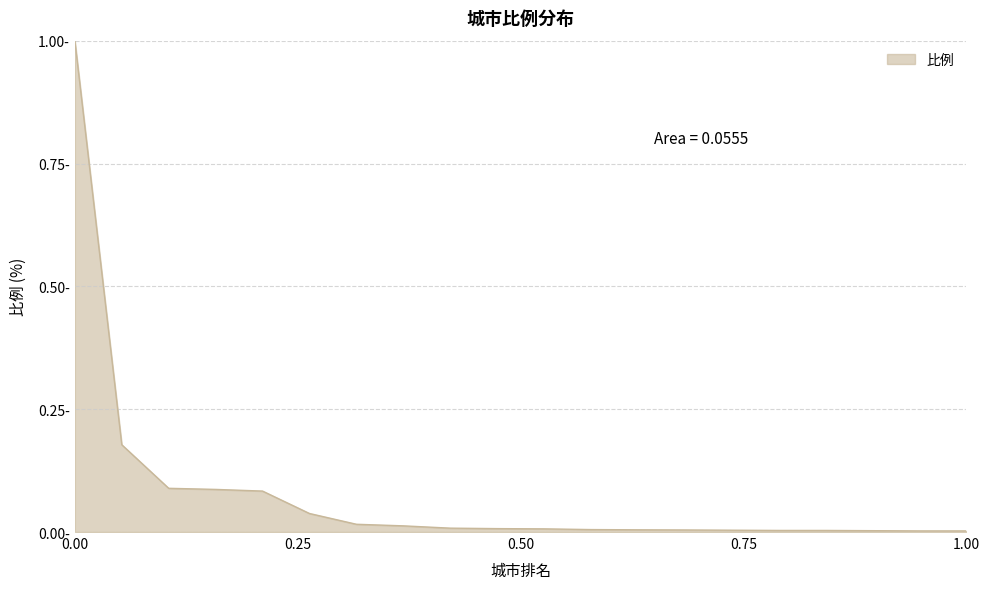

Reading right to left, what are all the values shown in this chart?

0.0	0.0	0.0	0.0	0.0	0.0	0.0	0.0	0.0	0.0	0.0	0.0	0.0	0.0	0.0	0.1	0.1	0.1	0.2	1.0